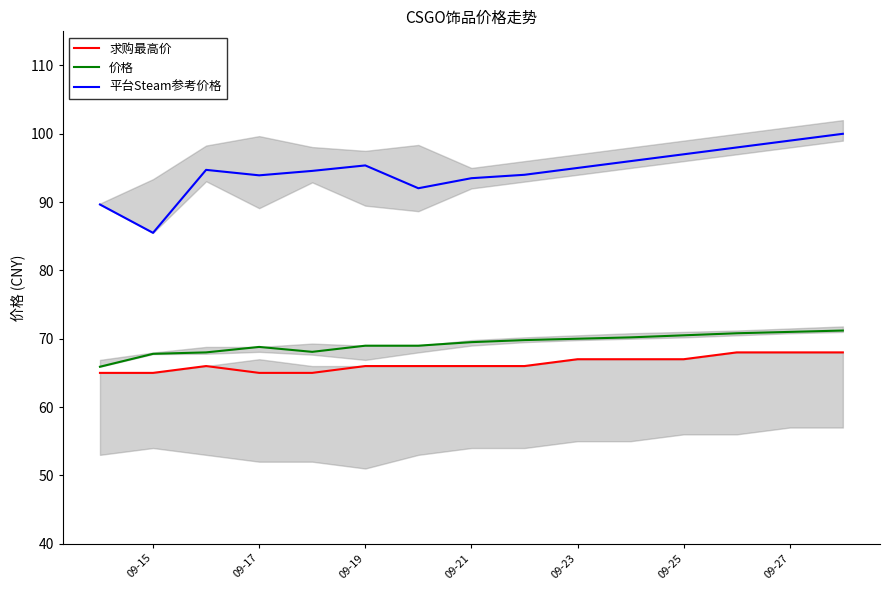

Reading left to right, transcribe all the data shown in this chart.

求购最高价: 65.0	65.0	66.0	65.0	65.0	66.0	66.0	66.0	66.0	67.0	67.0	67.0	68.0	68.0	68.0
价格: 65.9	67.8	68.0	68.8	68.1	69.0	69.0	69.5	69.8	70.0	70.2	70.5	70.8	71.0	71.2
平台Steam参考价格: 89.7	85.5	94.7	93.9	94.6	95.4	92.0	93.5	94.0	95.0	96.0	97.0	98.0	99.0	100.0